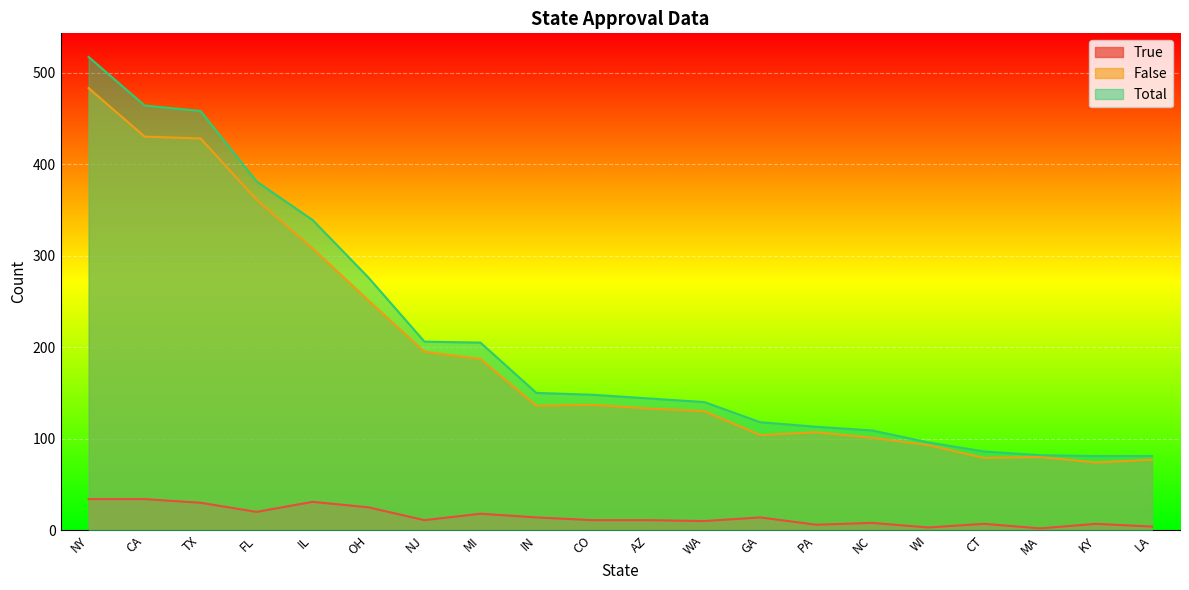

What is the label of the 11th point from the left?

AZ